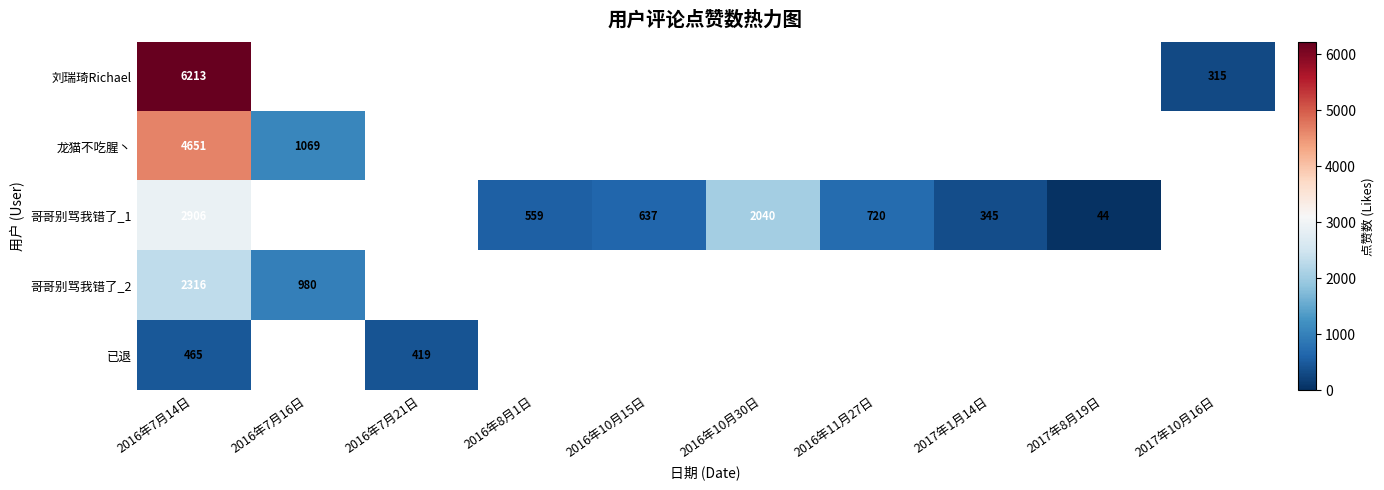

Count the number of categories in the chart.

10